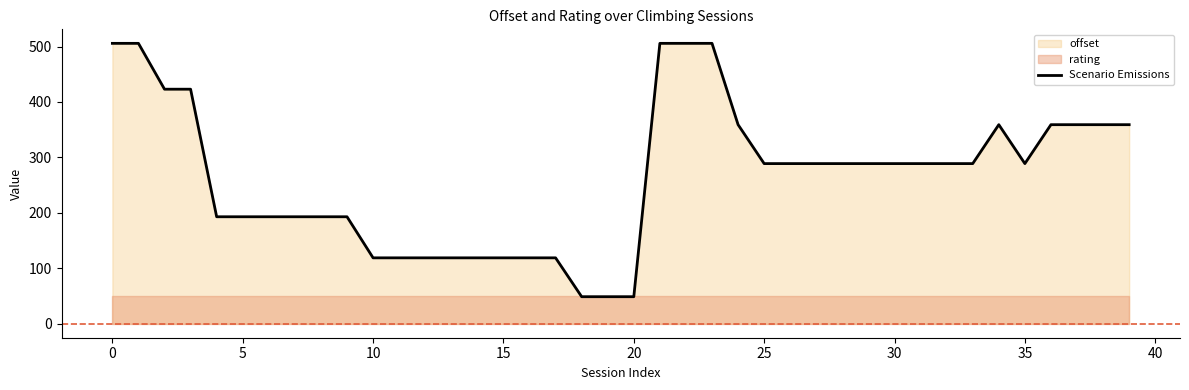

What is the lowest value of the Scenario Emissions series?

48.7